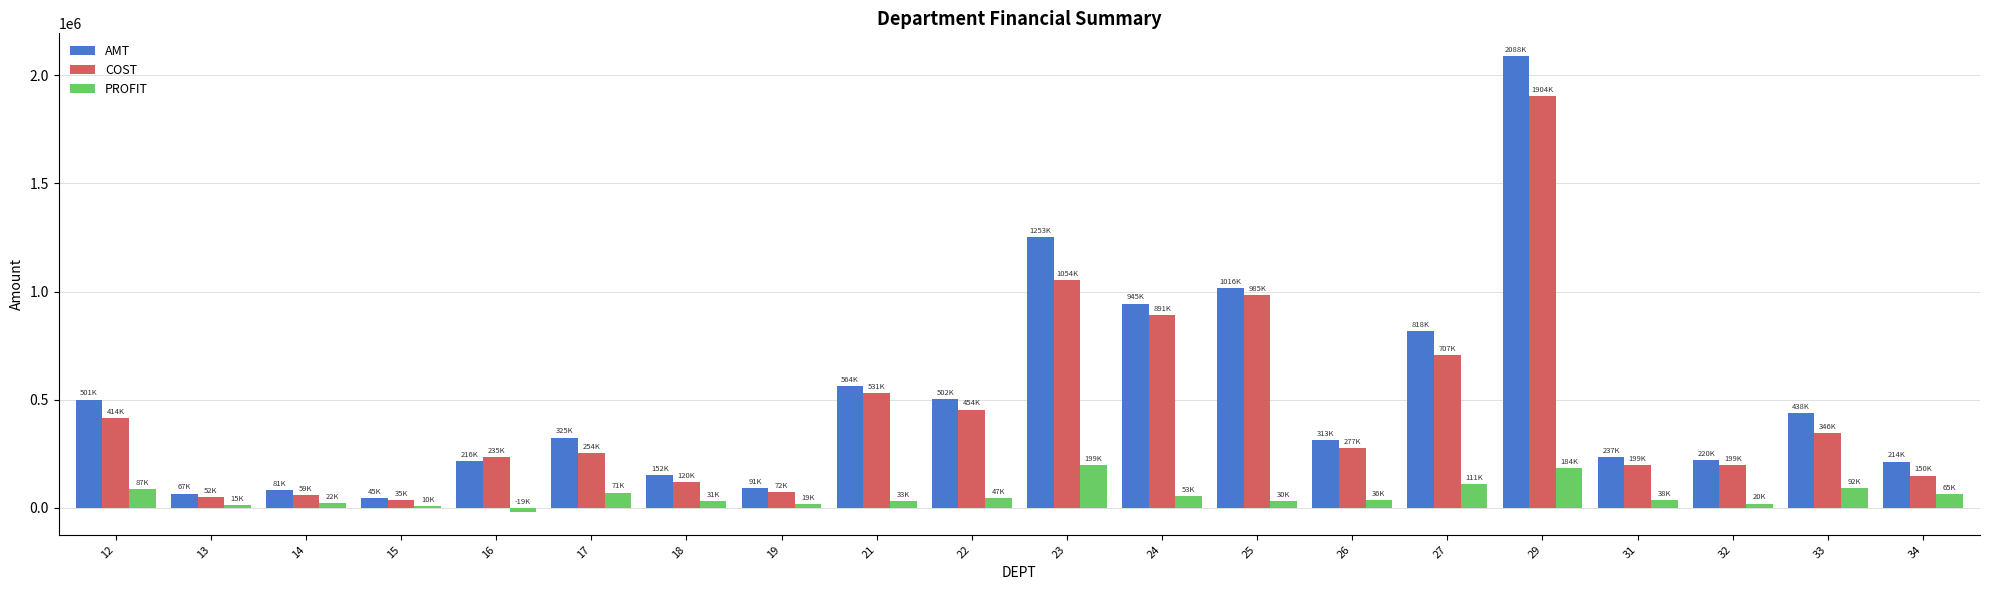

How many bars are there in each group?

3